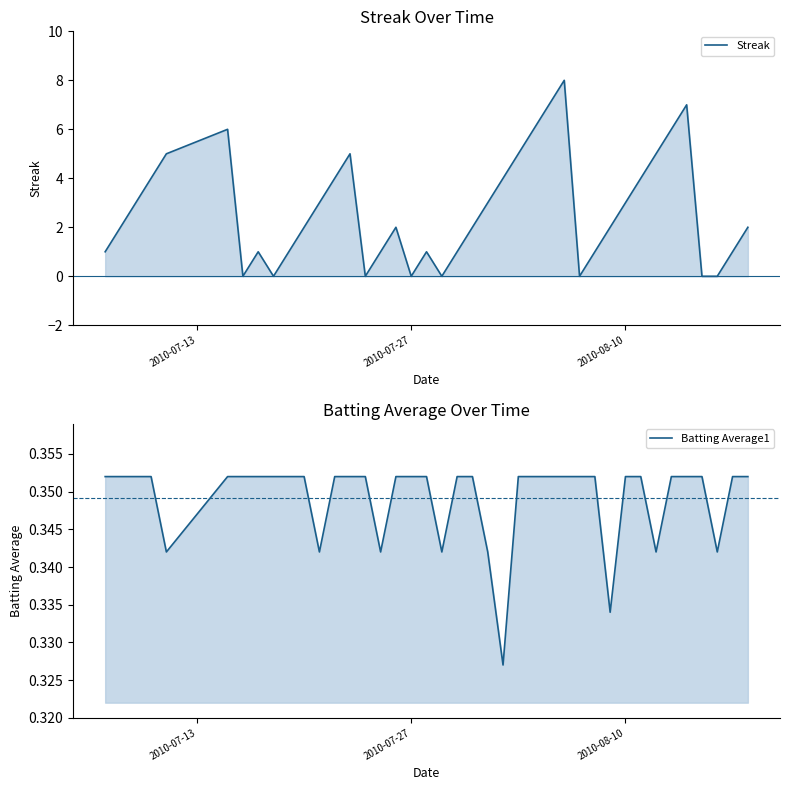

How many lines are shown in the chart?

2